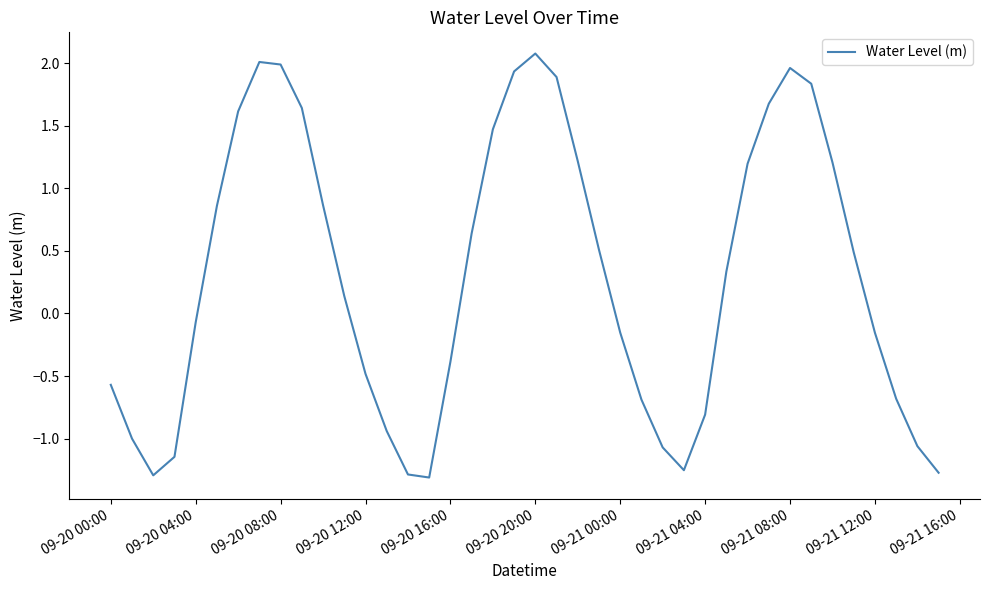

Count the number of values greater than 0.

21